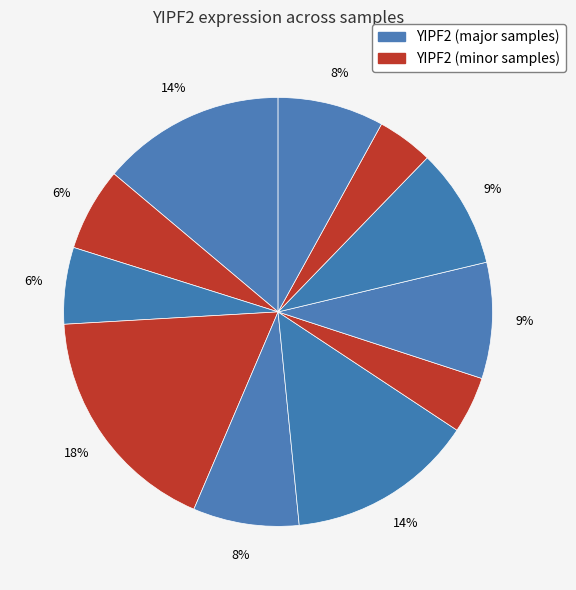

How many slices are in this pie chart?

11